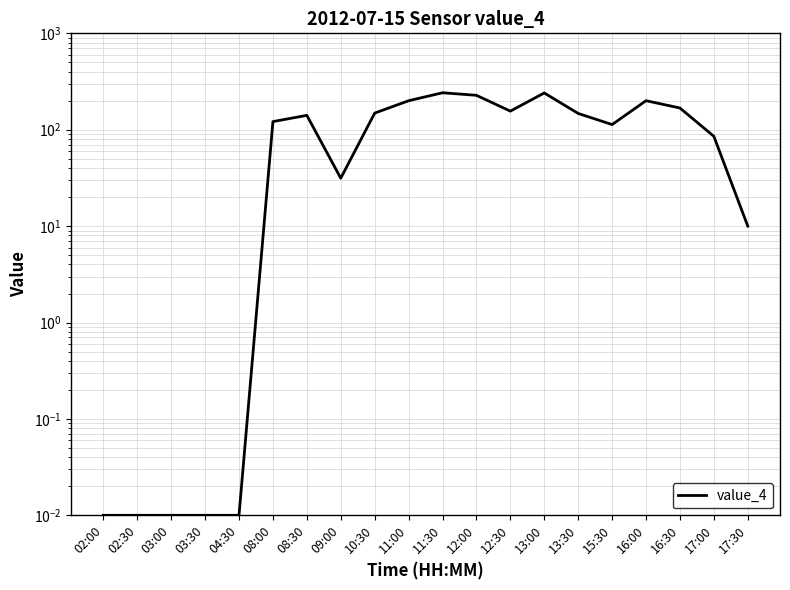

How many values exceed 140?

10